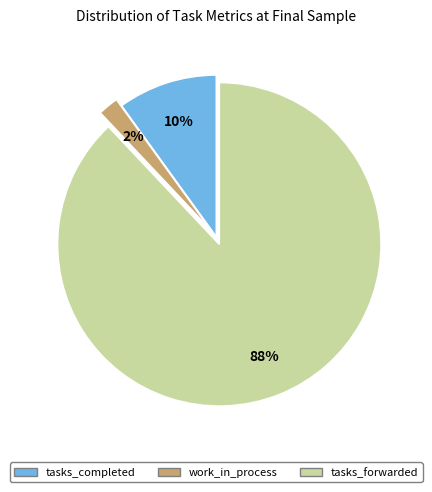

Does tasks_forwarded represent more than half of the total?

Yes